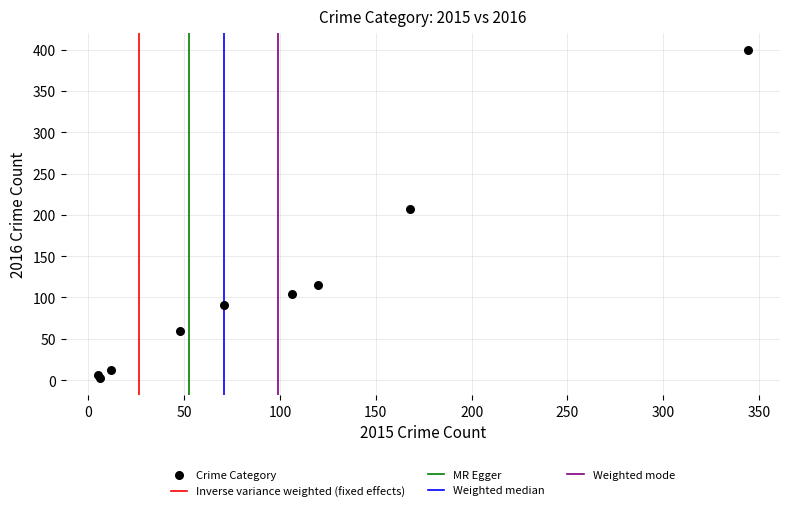

What Y value in the scatter plot is closest to 201?

207